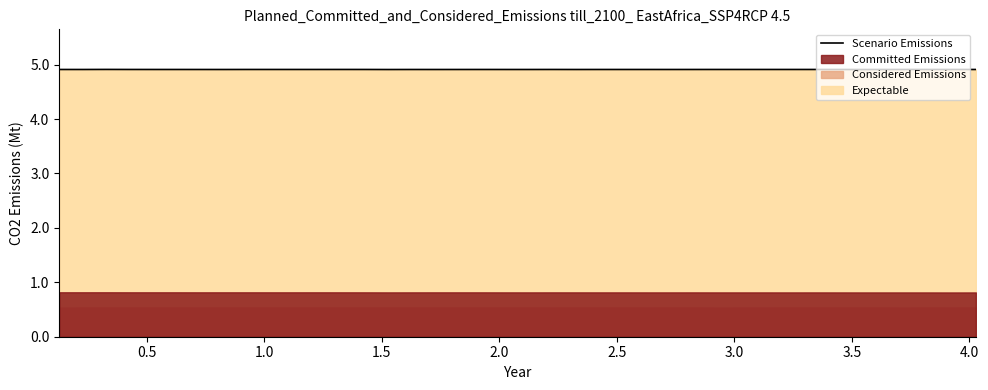

What is the highest value of the Scenario Emissions series?

4.9